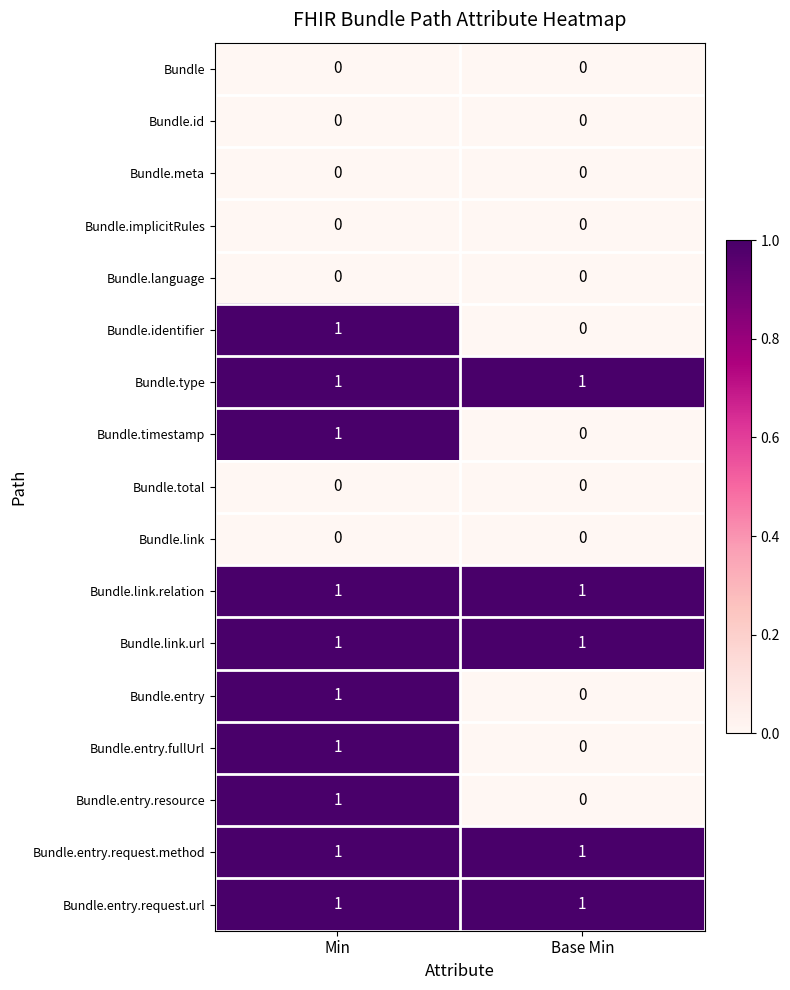

At which category is the sum across all series the highest?

Min